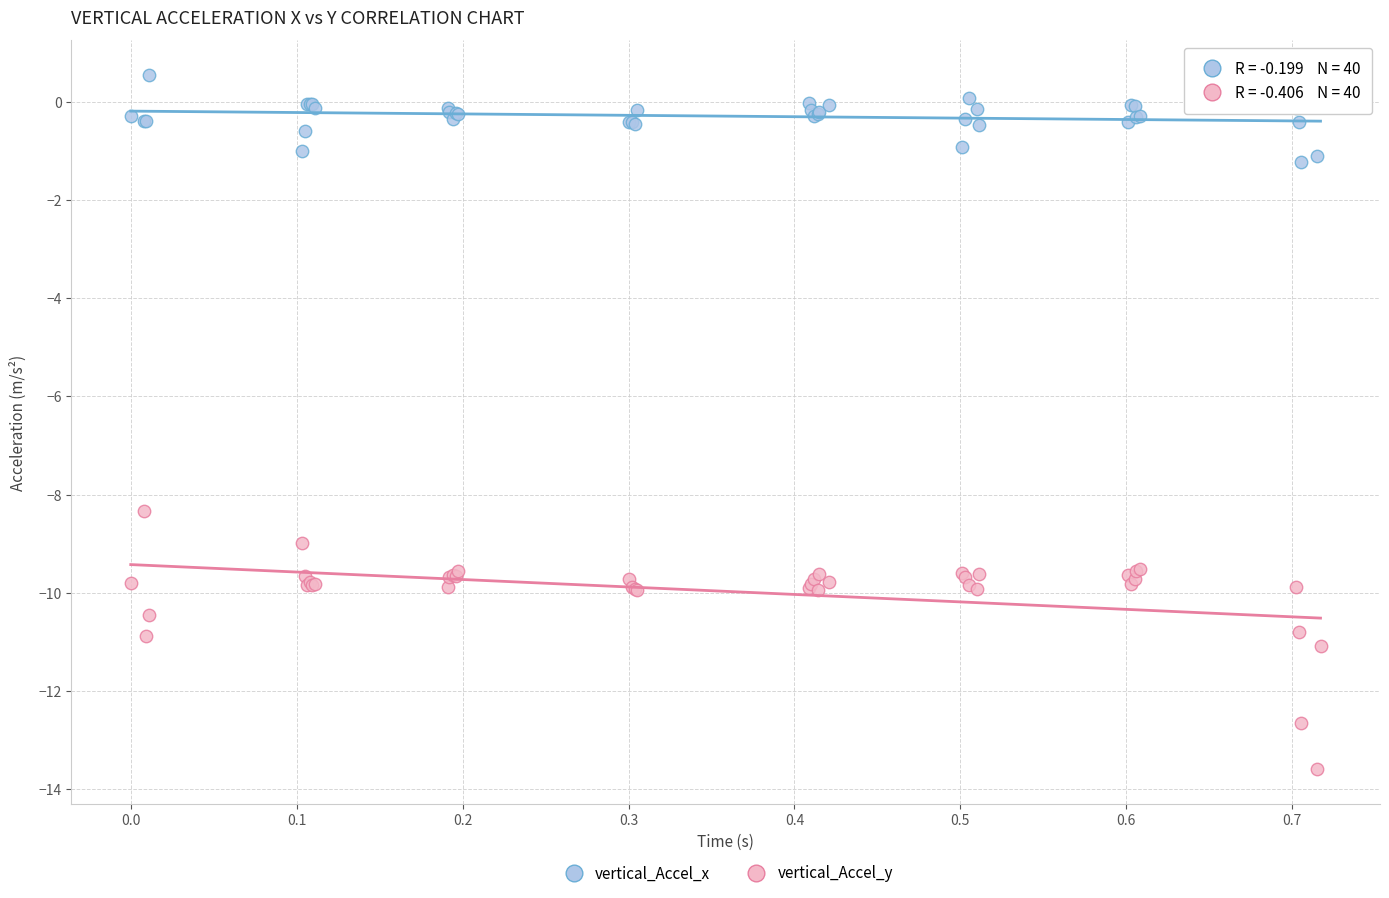

Which series contains the highest Y value?

vertical_Accel_x